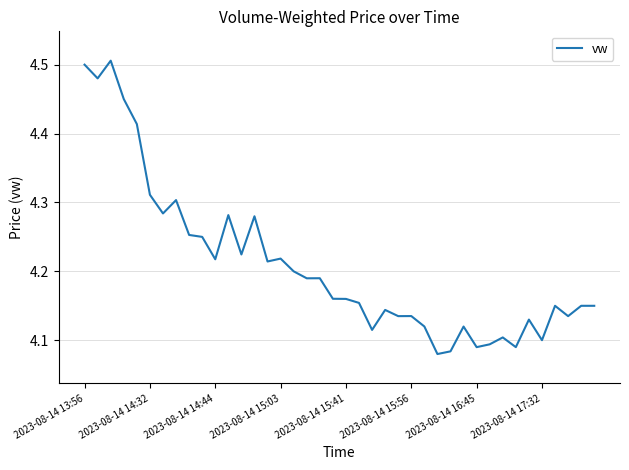

Does the chart have visible grid lines?

Yes